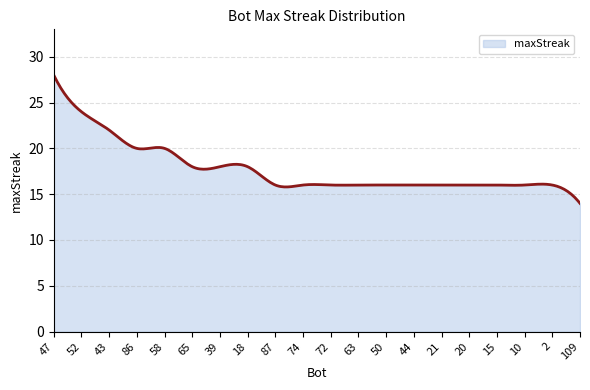

Does the chart display data point markers on the line(s)?

No